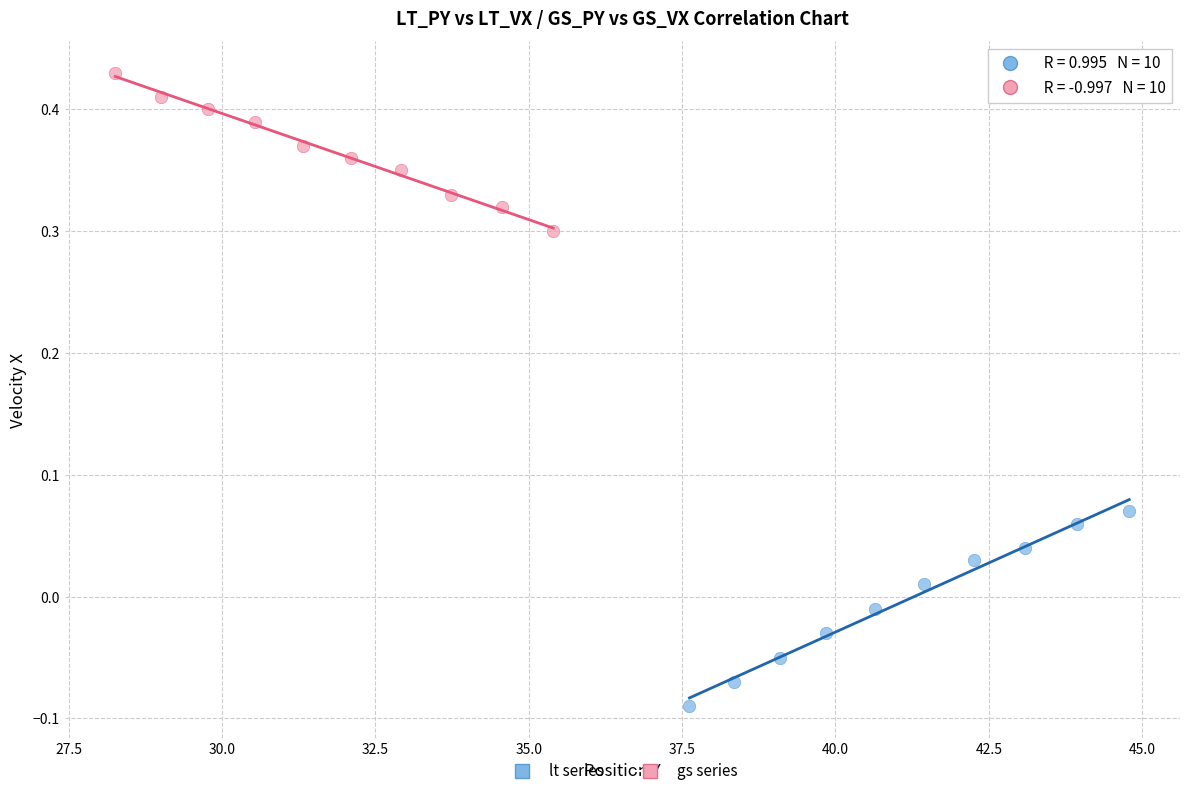

Which series reaches the maximum Y coordinate?

gs series